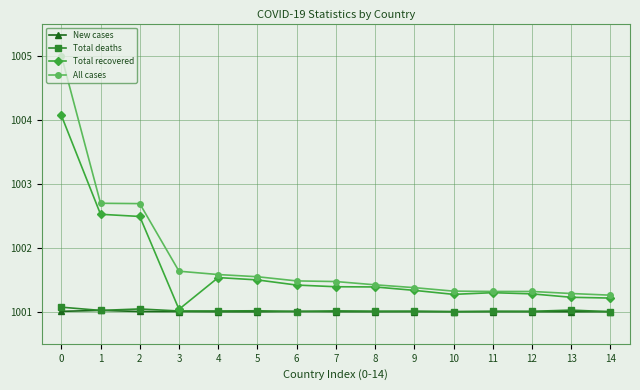

True or false: Total deaths and All cases intersect in this chart.

False